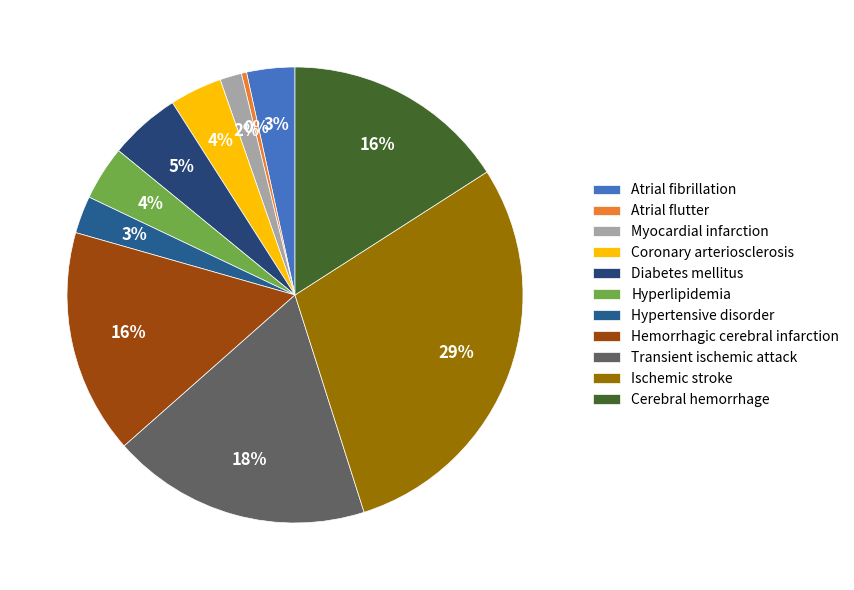

To the nearest percent, what is the combined percentage of Hyperlipidemia and Hemorrhagic cerebral infarction?

20%